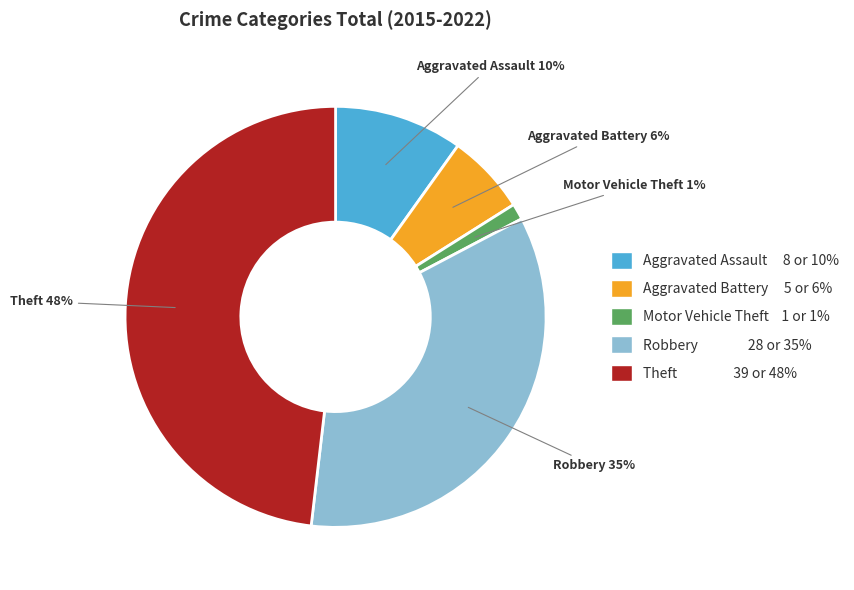

How many slices are in this pie chart?

5